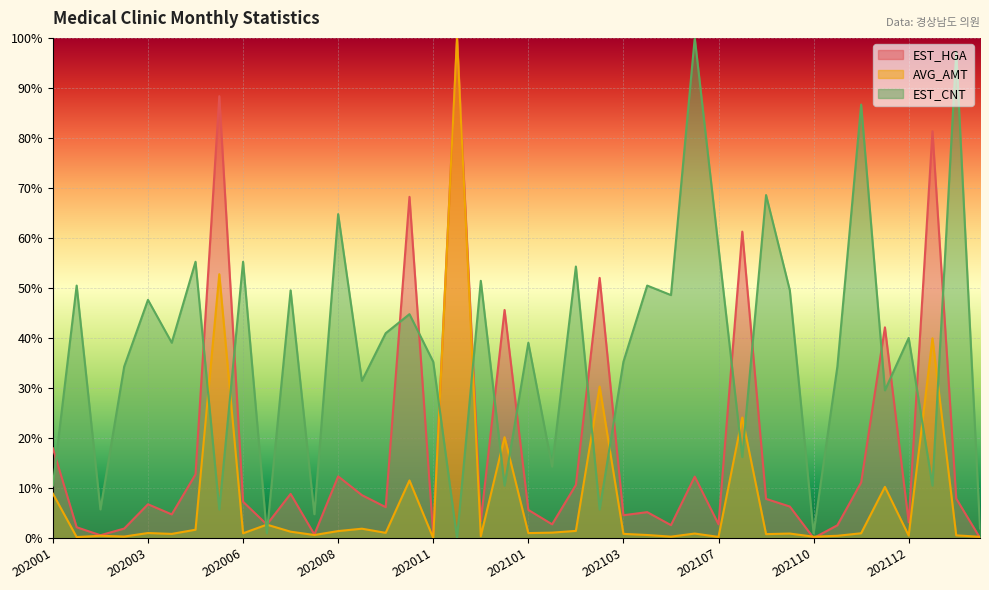

What is the average value of the AVG_AMT series?

8.1